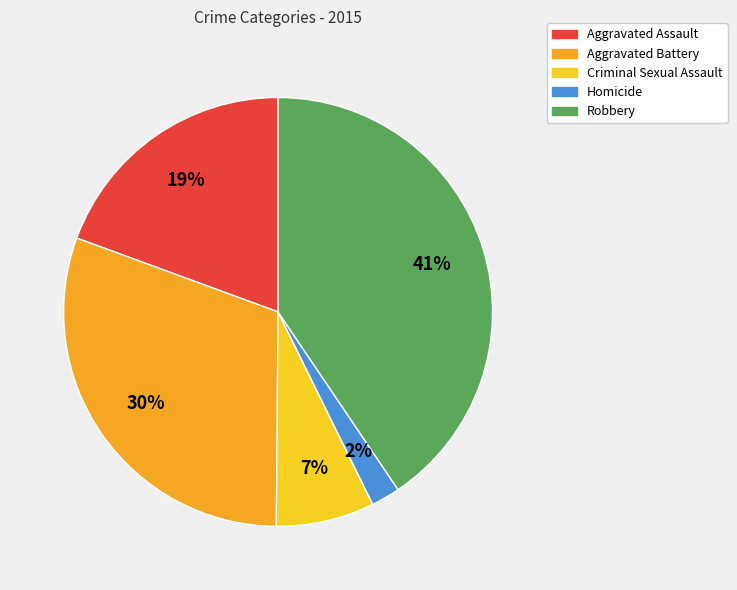

Rank the categories by value from lowest to highest.

Homicide, Criminal Sexual Assault, Aggravated Assault, Aggravated Battery, Robbery